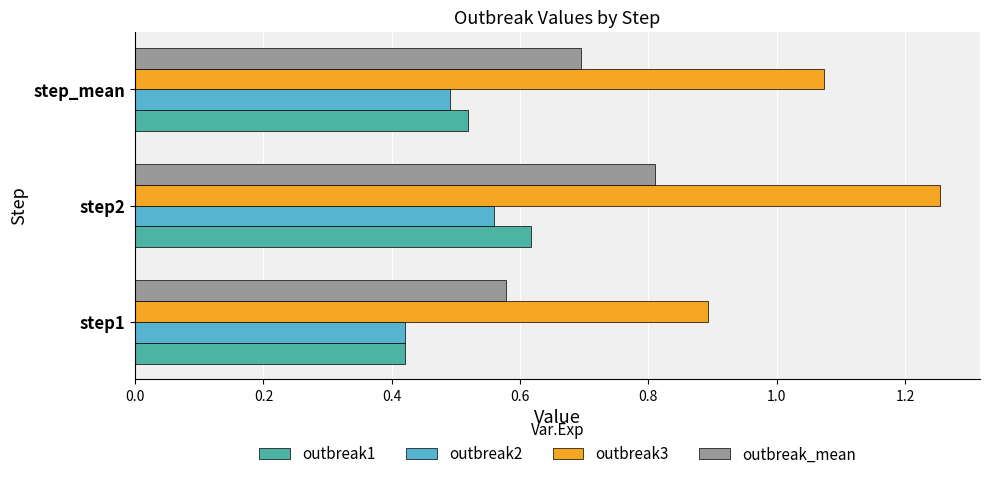

At which category does the chart reach its peak across all series?

step2